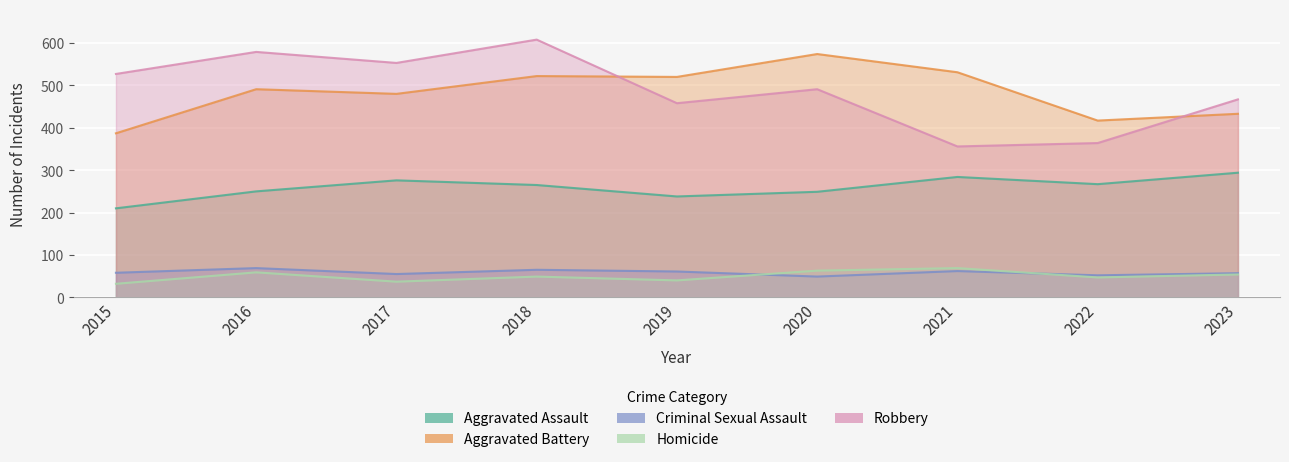

What is the lowest value of the Homicide series?

32